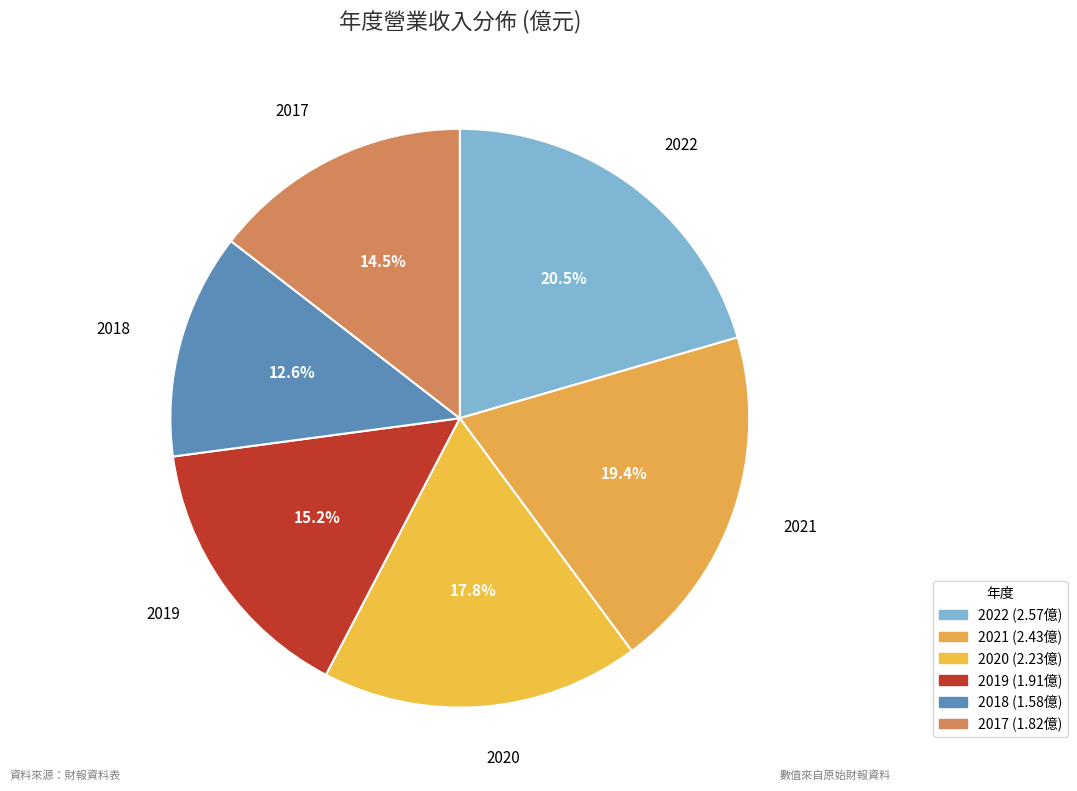

How many slices are in this pie chart?

6